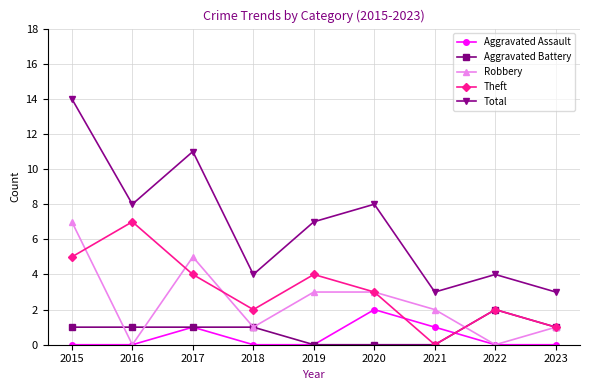

What is the value of the Aggravated Assault point at the 7th from the left?

1